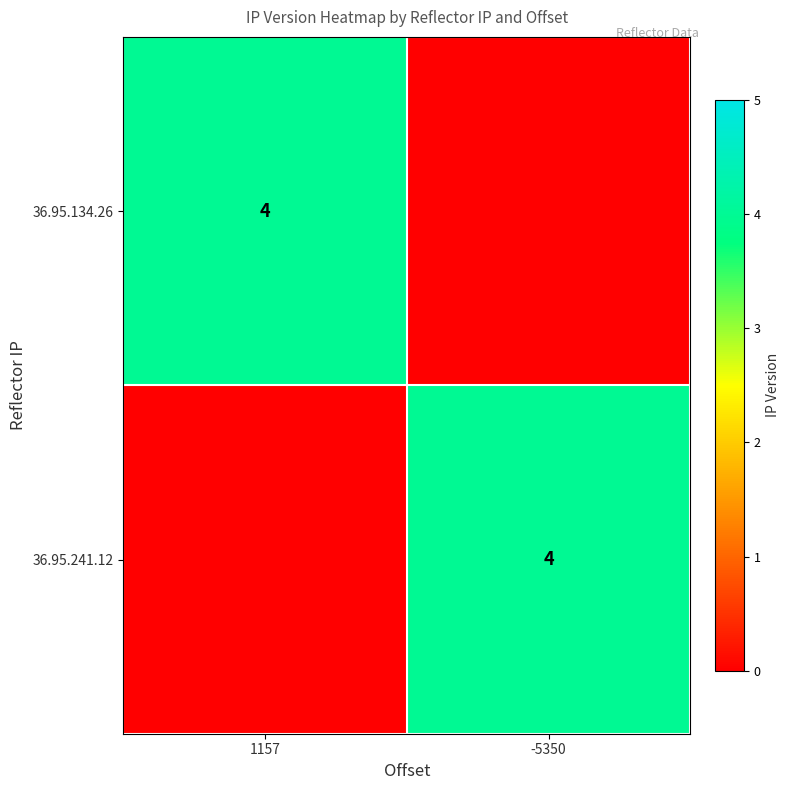

The 36.95.241.12 series shows 4 at -5350. True or false?

True